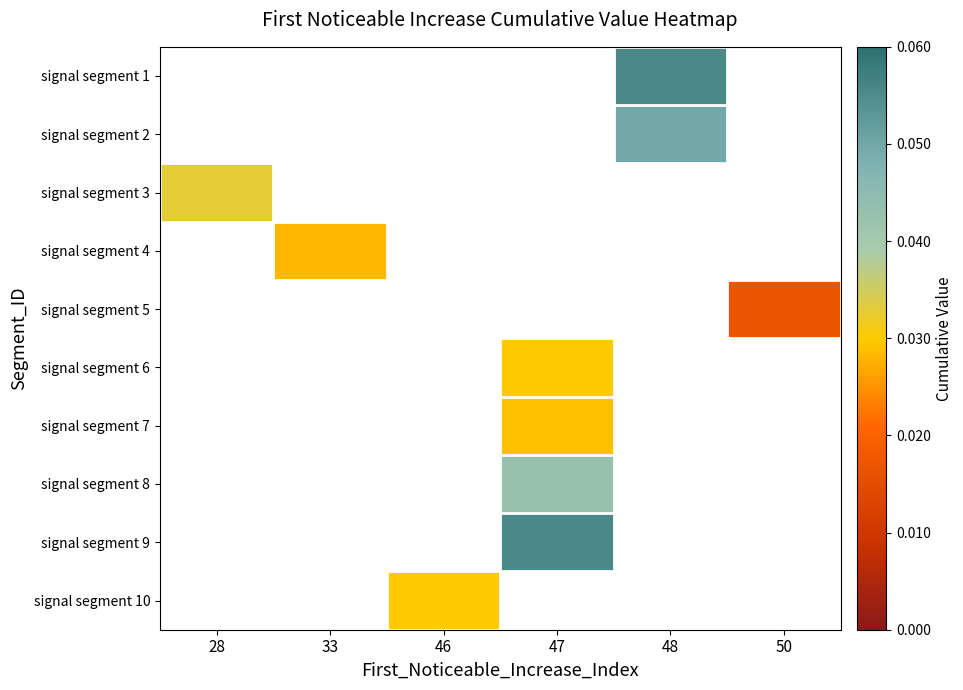

How many values in signal segment 9 are above zero?

1